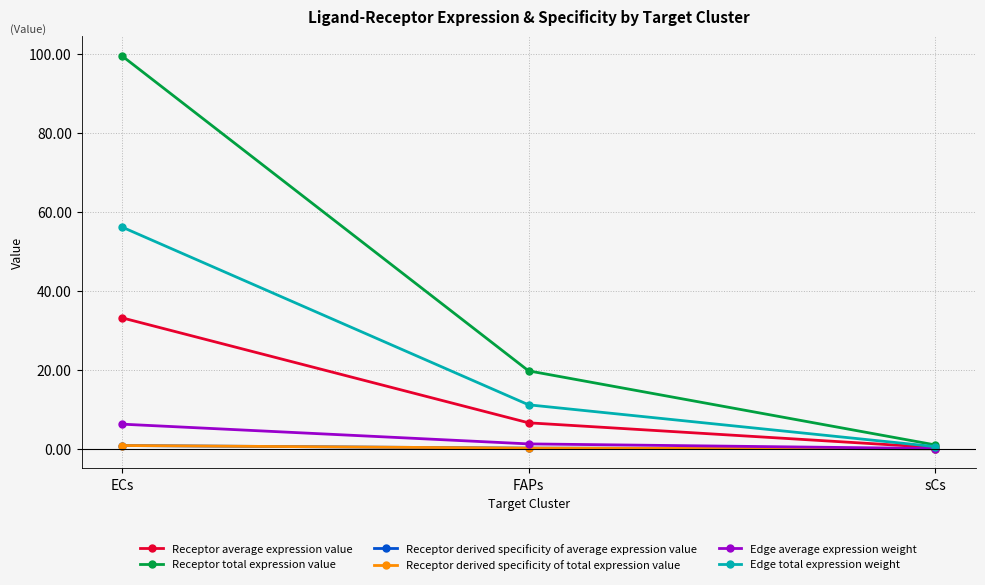

Reading left to right, list all the values displayed in this chart.

Receptor average expression value: 33.2	6.6	0.3
Receptor total expression value: 99.5	19.7	1.0
Receptor derived specificity of average expression value: 0.8	0.2	0.0
Receptor derived specificity of total expression value: 0.8	0.2	0.0
Edge average expression weight: 6.2	1.2	0.1
Edge total expression weight: 56.1	11.1	0.6